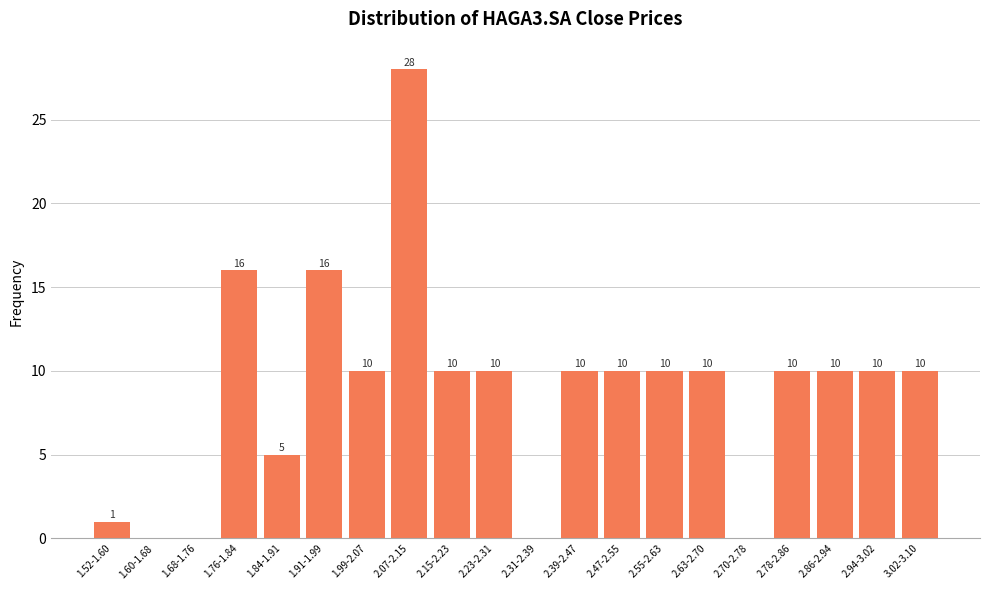

Reading right to left, extract all data points from this chart.

3.02-3.10=10	2.94-3.02=10	2.86-2.94=10	2.78-2.86=10	2.70-2.78=0	2.63-2.70=10	2.55-2.63=10	2.47-2.55=10	2.39-2.47=10	2.31-2.39=0	2.23-2.31=10	2.15-2.23=10	2.07-2.15=28	1.99-2.07=10	1.91-1.99=16	1.84-1.91=5	1.76-1.84=16	1.68-1.76=0	1.60-1.68=0	1.52-1.60=1